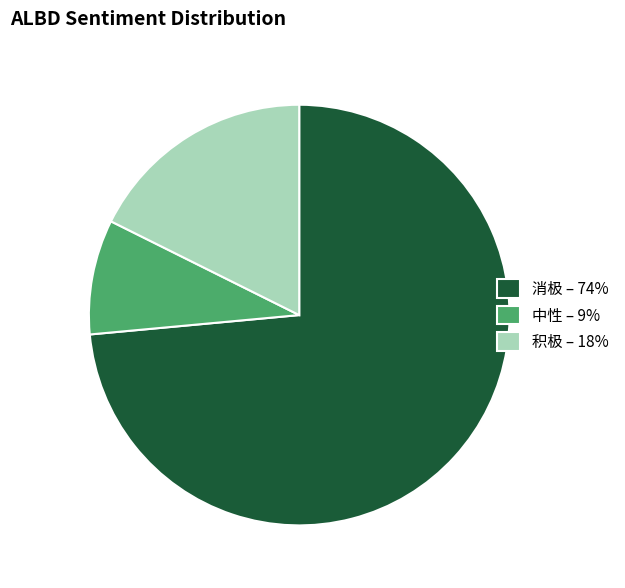

Rank the categories by value from highest to lowest.

消极, 积极, 中性